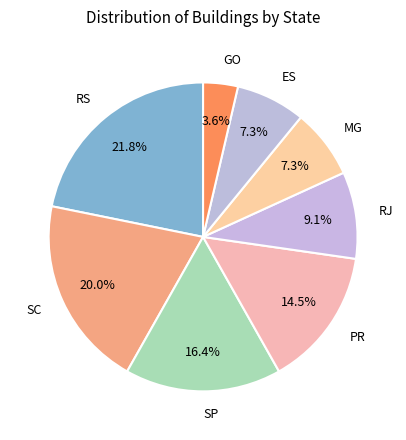

What is the total percentage of SC and GO?

23.6%